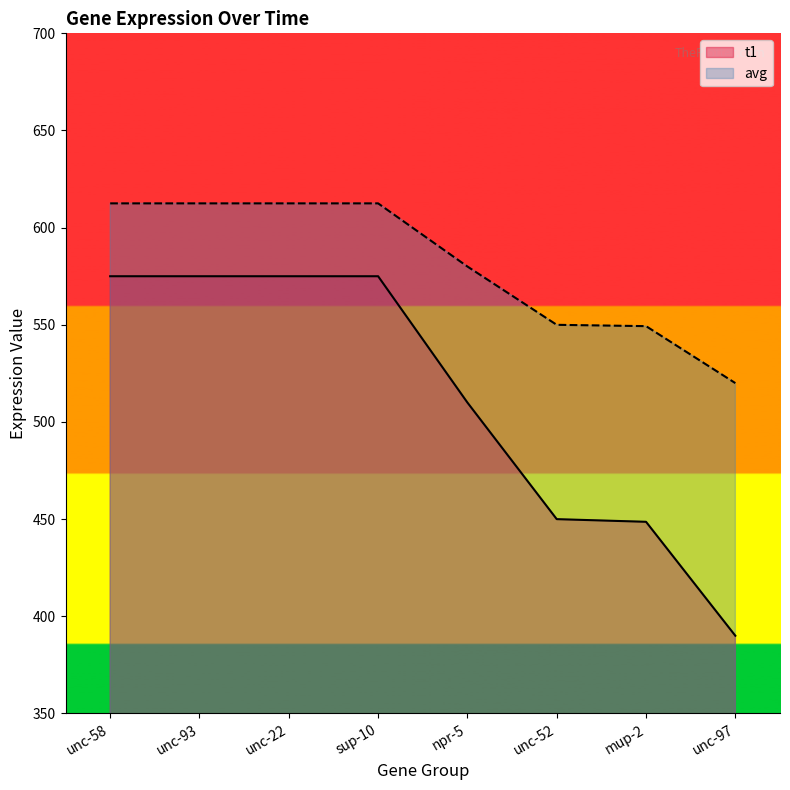

True or false: avg and t1 cross at least once.

False